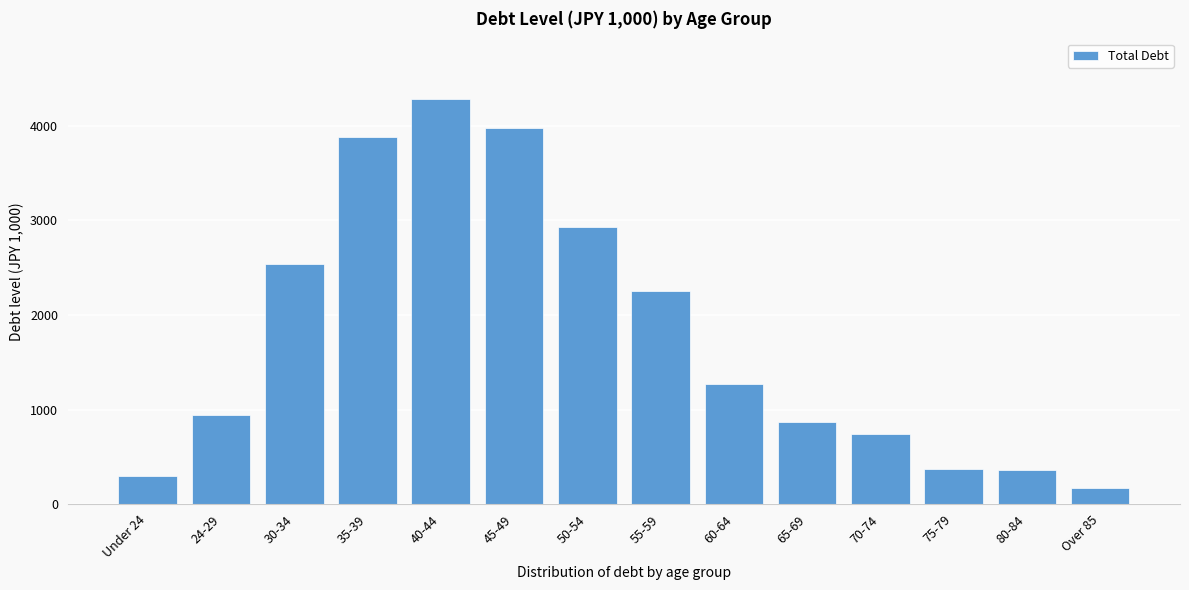

What is the sum of all values?

24881.1